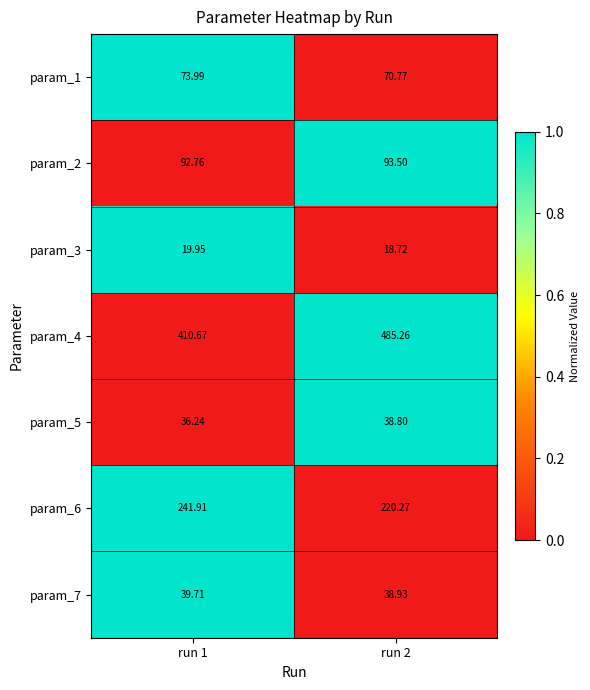

Is the value of param_5 at run 1 greater than the value of param_7 at run 2?

No